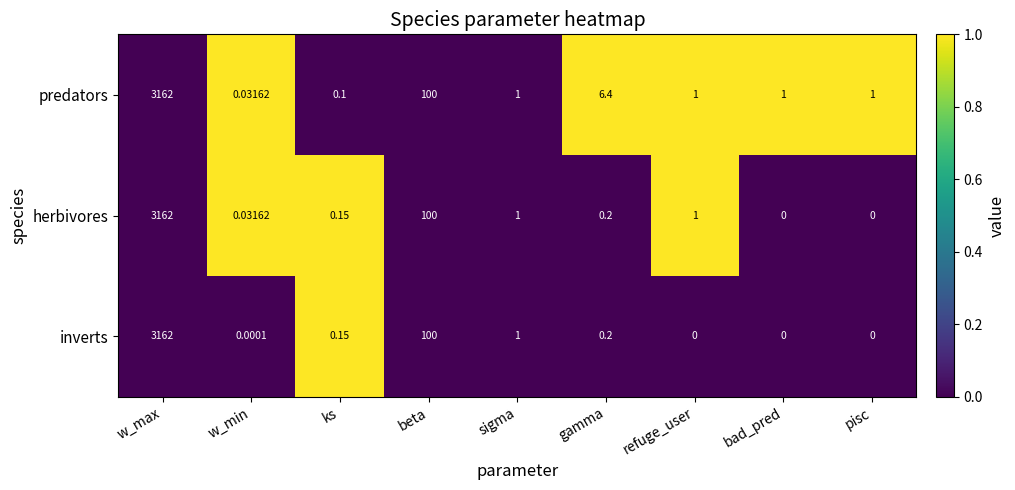

Where is inverts nearest to the value 1581?

beta